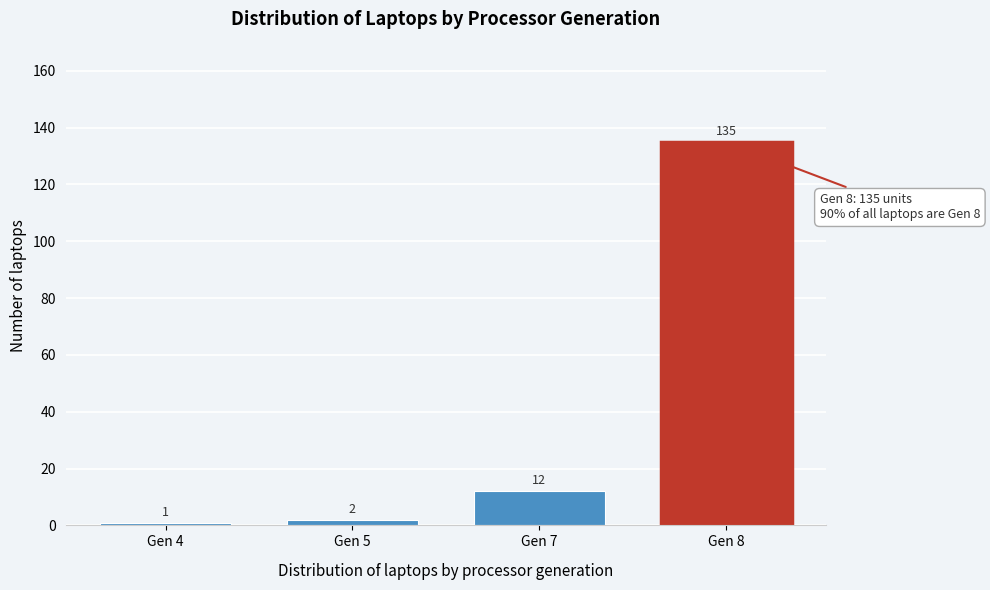

Reading left to right, transcribe all the data shown in this chart.

1	2	12	135